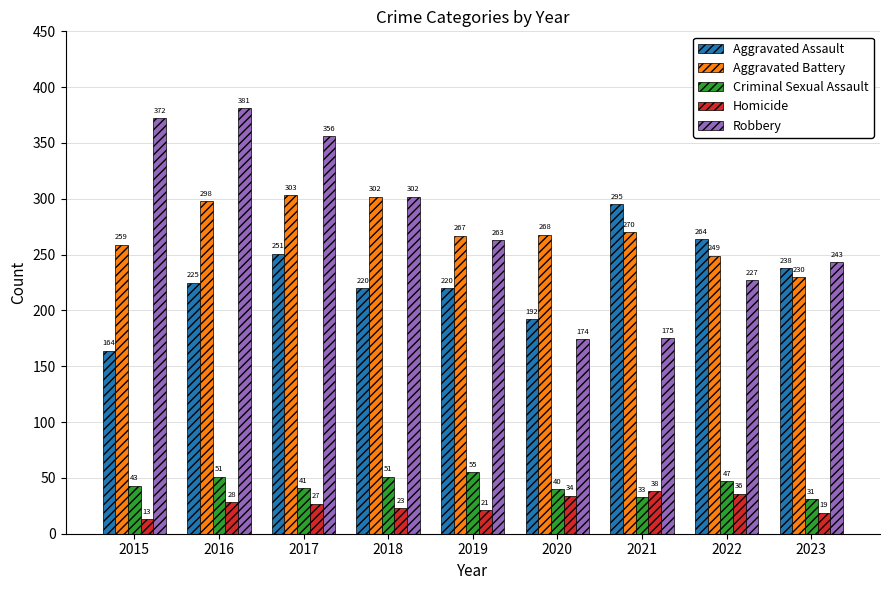

Which series has the widest spread of values?

Robbery